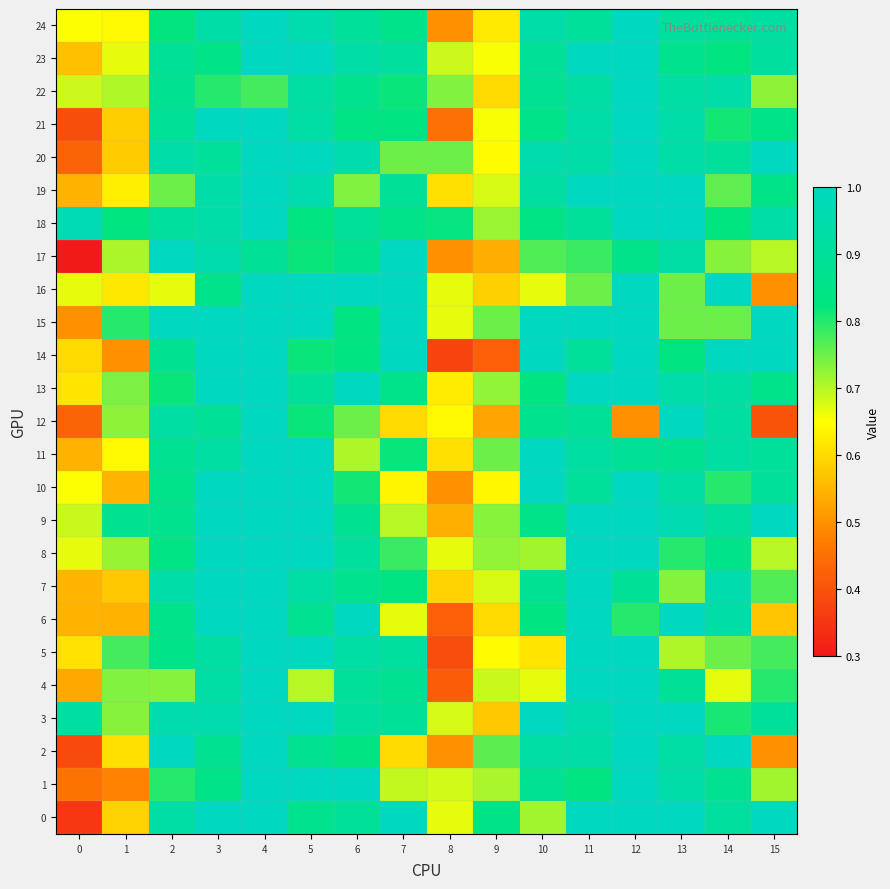

What is the difference between the highest and lowest values at 3?

0.2